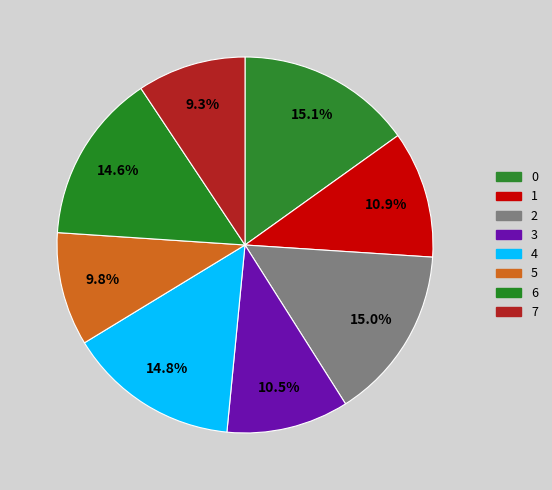

Count the number of slices in the pie.

8